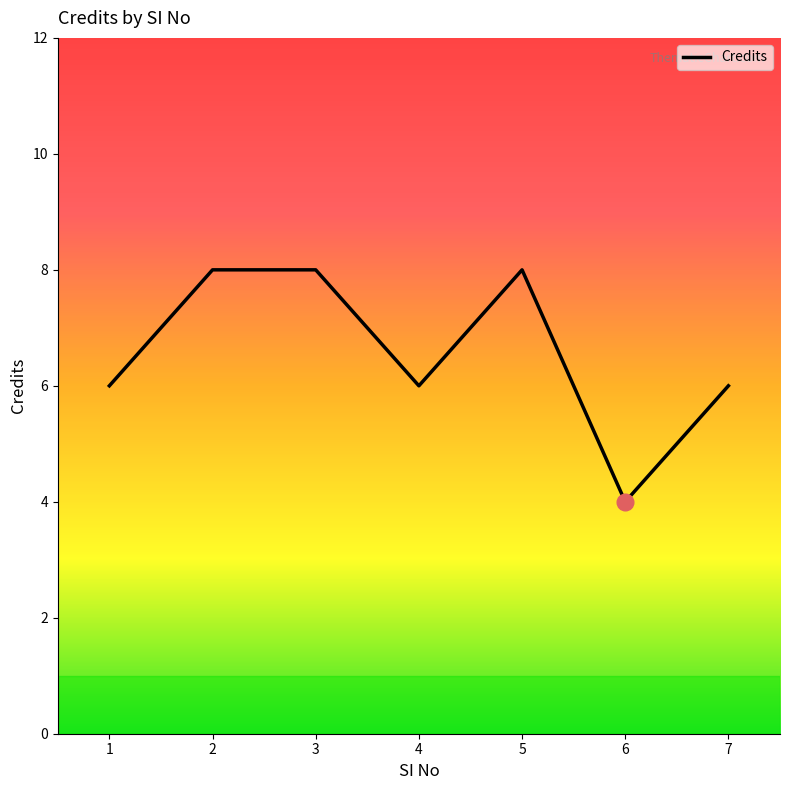

What is the minimum value shown in the chart?

4